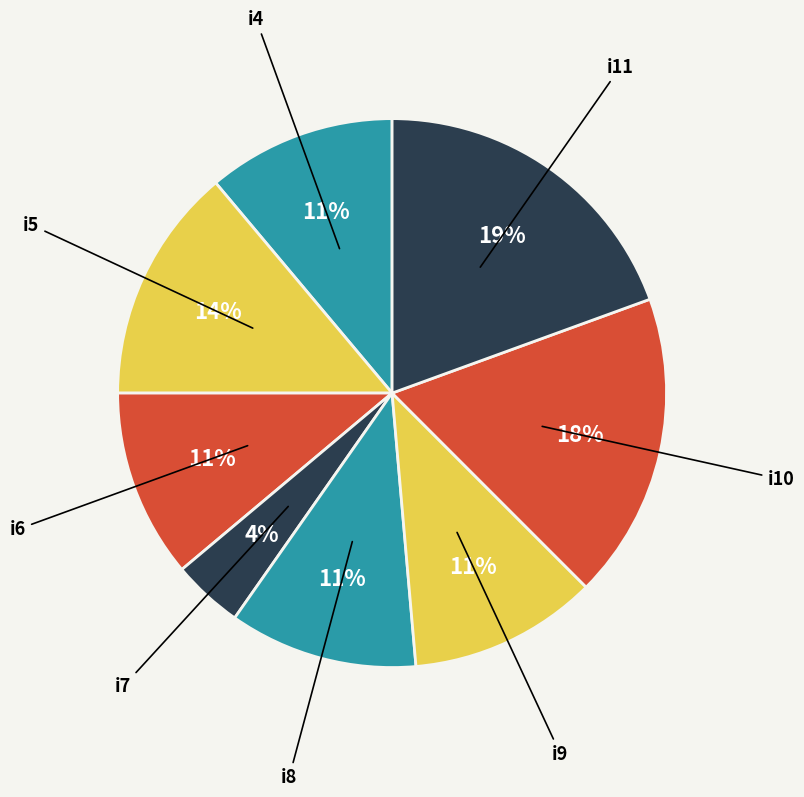

To the nearest percent, what is the difference between the i10 and i4 slice percentages?

7%